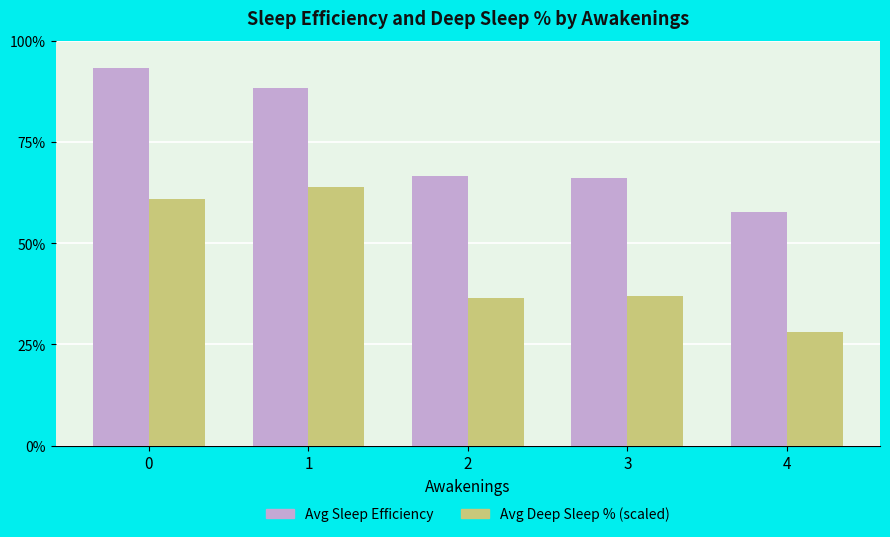

What are all the series names shown in the legend?

Avg Sleep Efficiency, Avg Deep Sleep % (scaled)